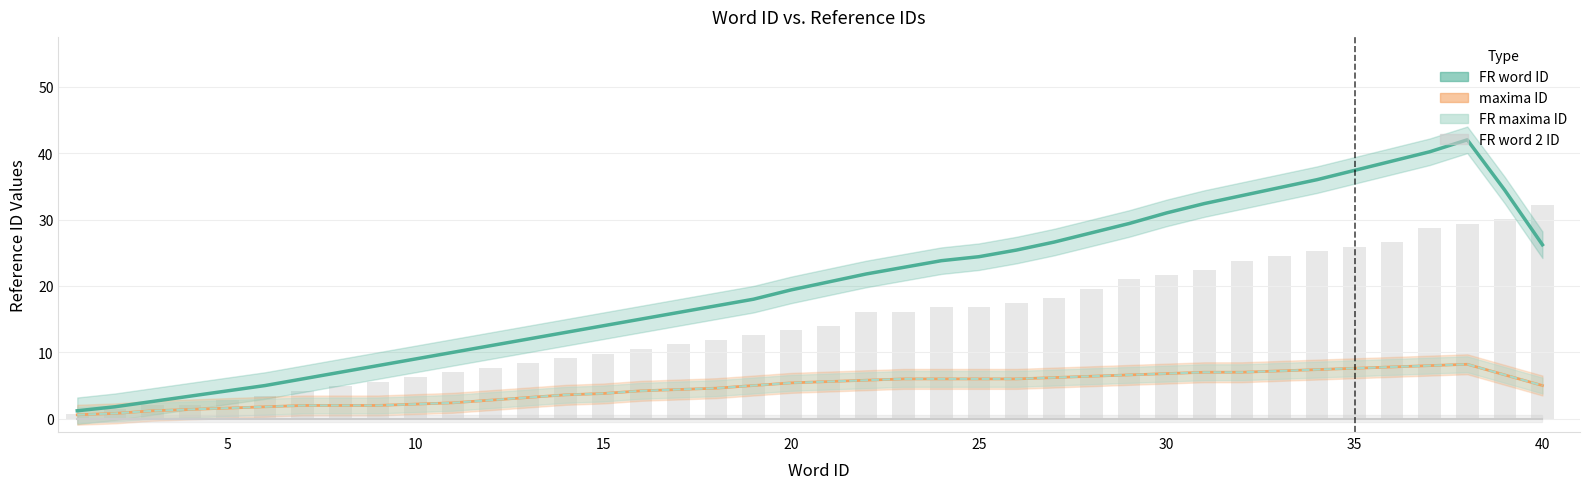

Which has a higher value, 25 or 34?

34